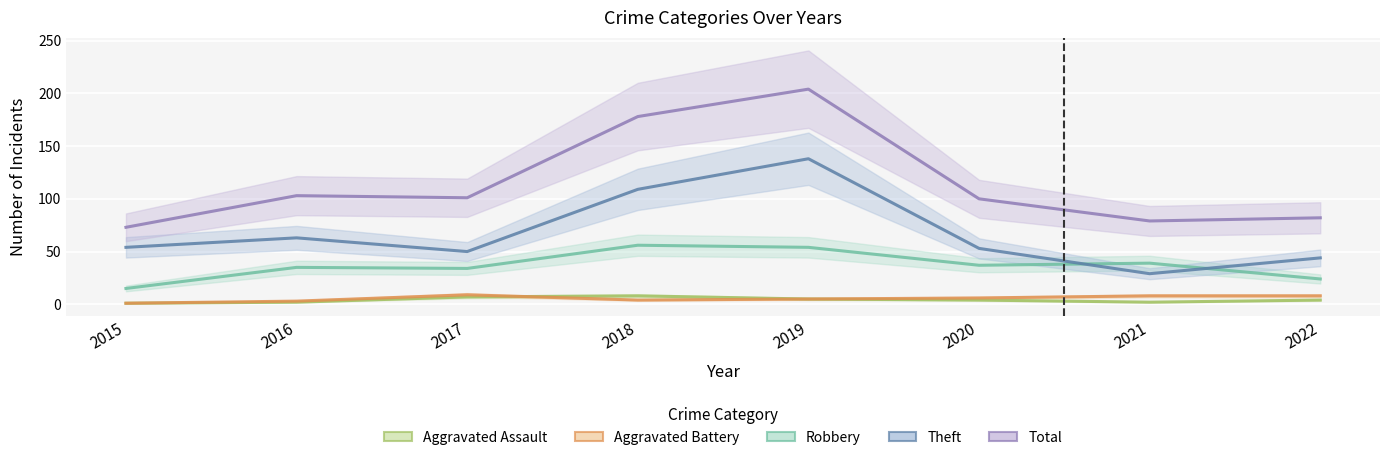

At how many categories does at least one series exceed 132?

2